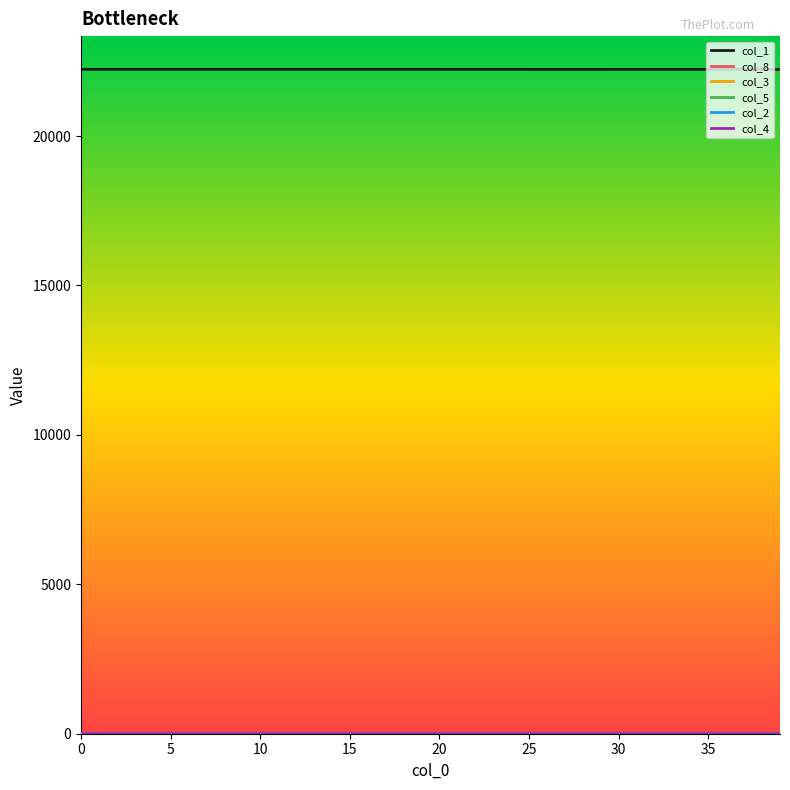

Which series has the largest total across all categories?

col_1